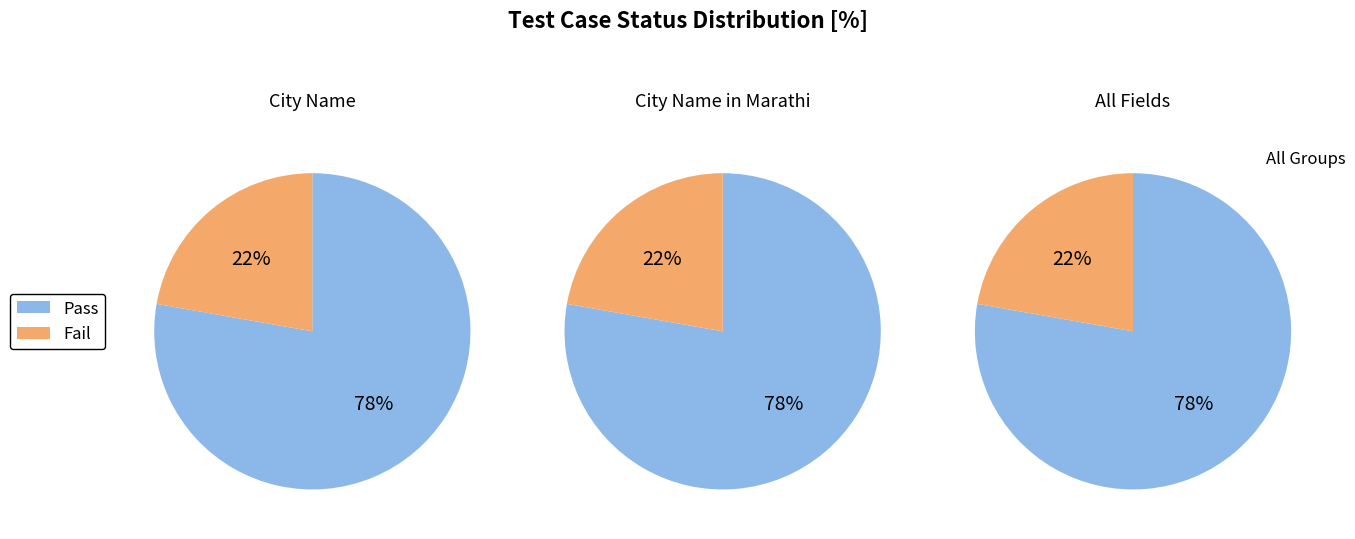

Rank the categories by value from highest to lowest.

Pass, Fail